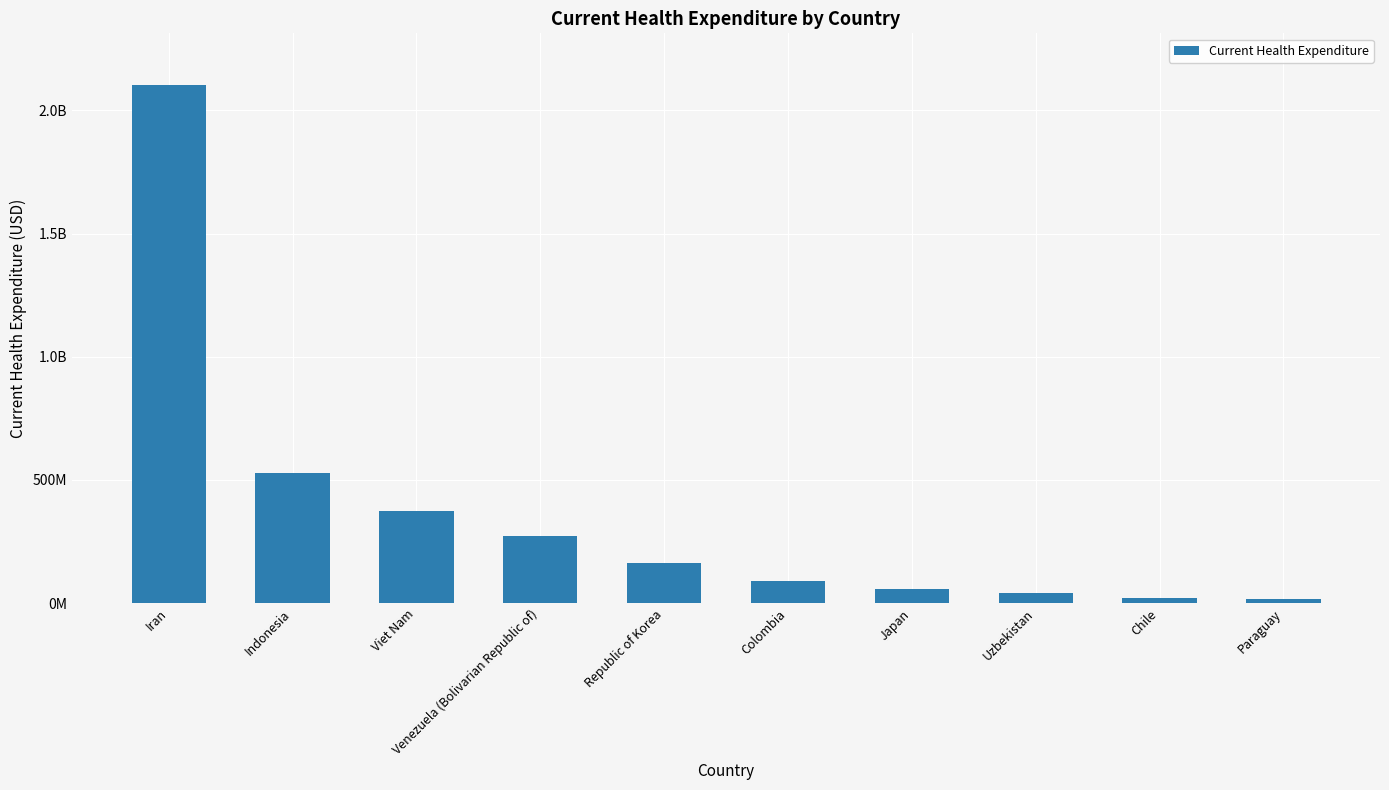

Which category has the lowest value across all series?

Paraguay